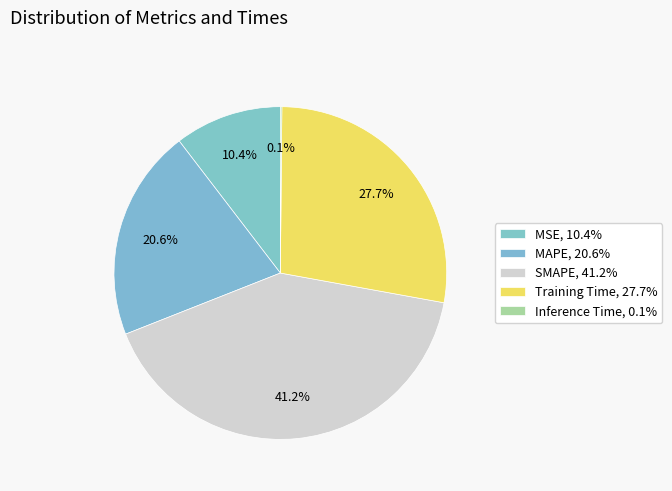

Is there any slice that represents more than half of the pie?

No